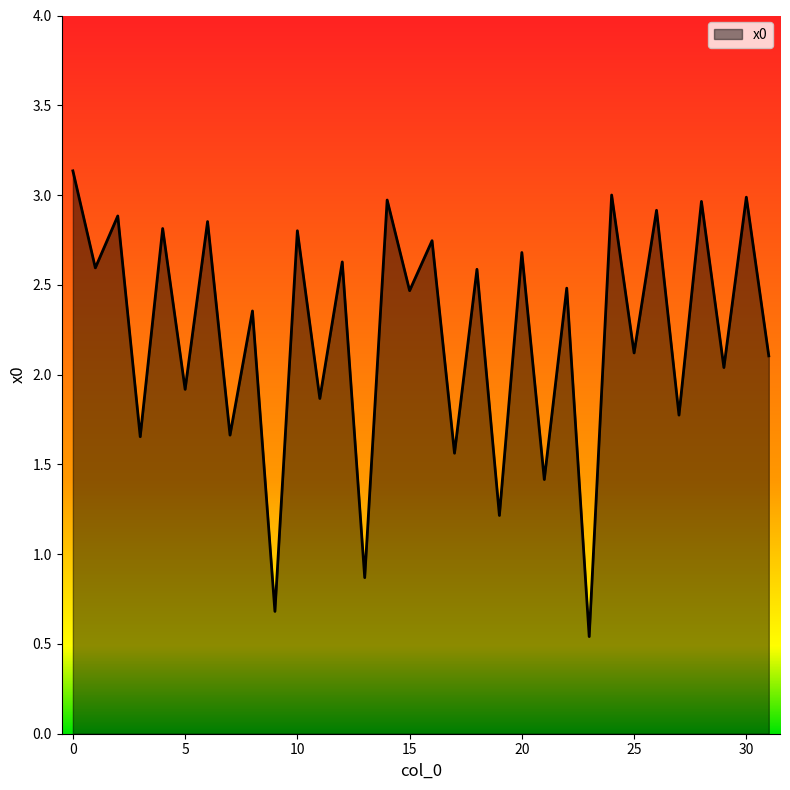

What is the maximum value shown in the chart?

3.1